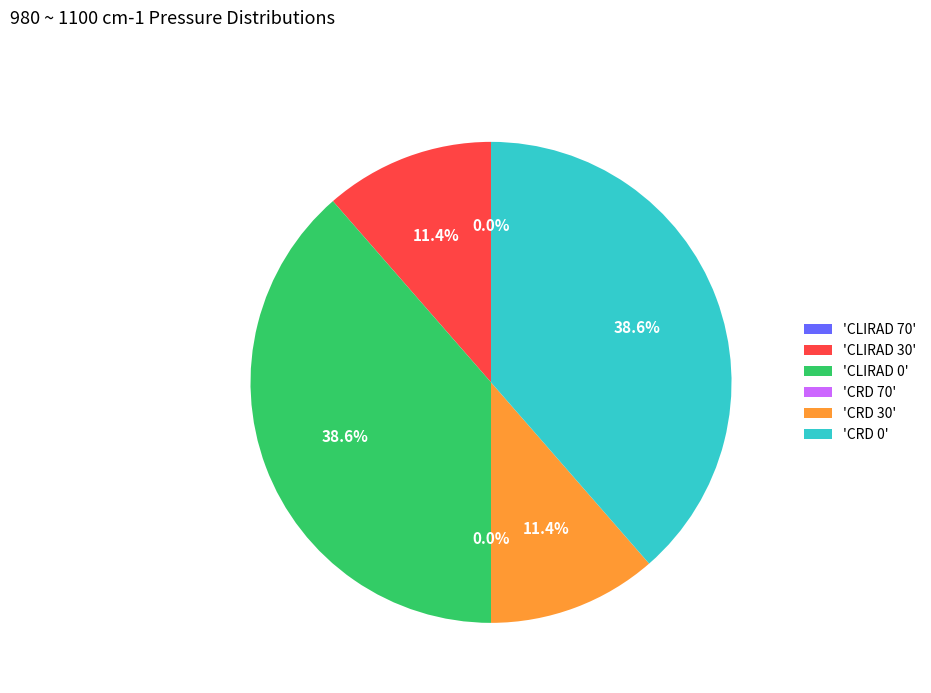

Does any single category account for the majority?

No